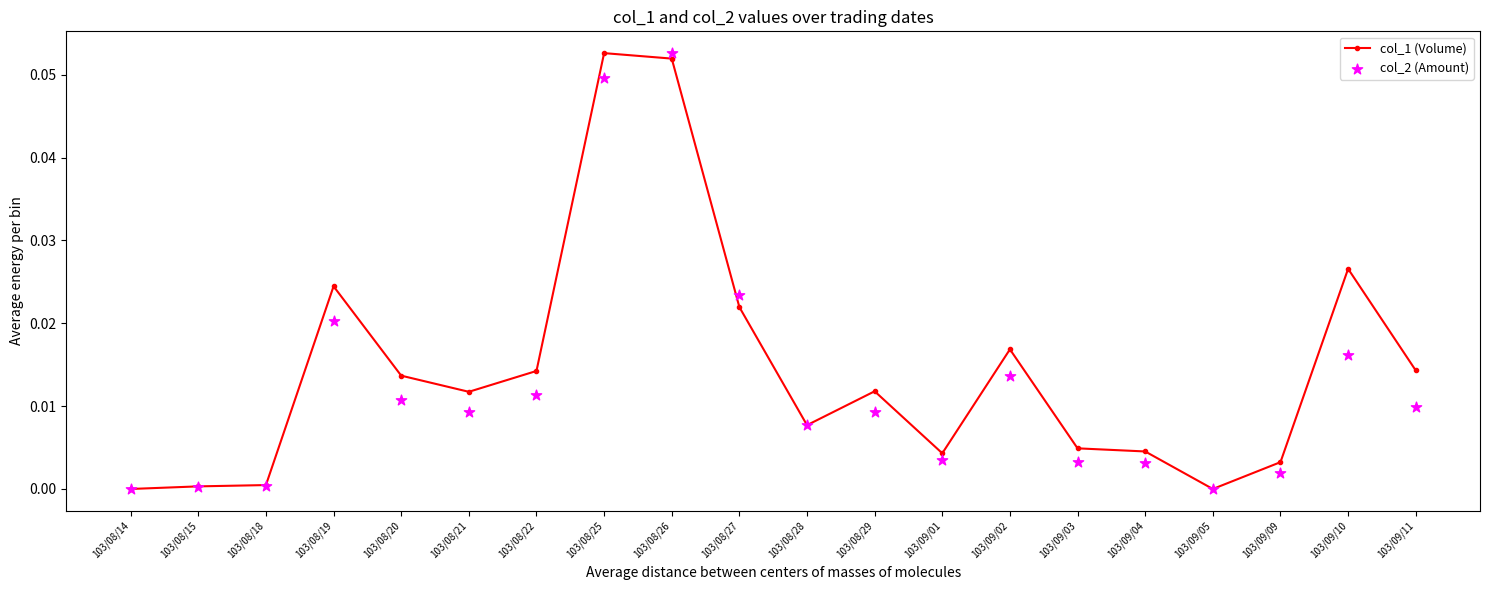

What are all the series names shown in the legend?

col_1 (Volume), col_2 (Amount)